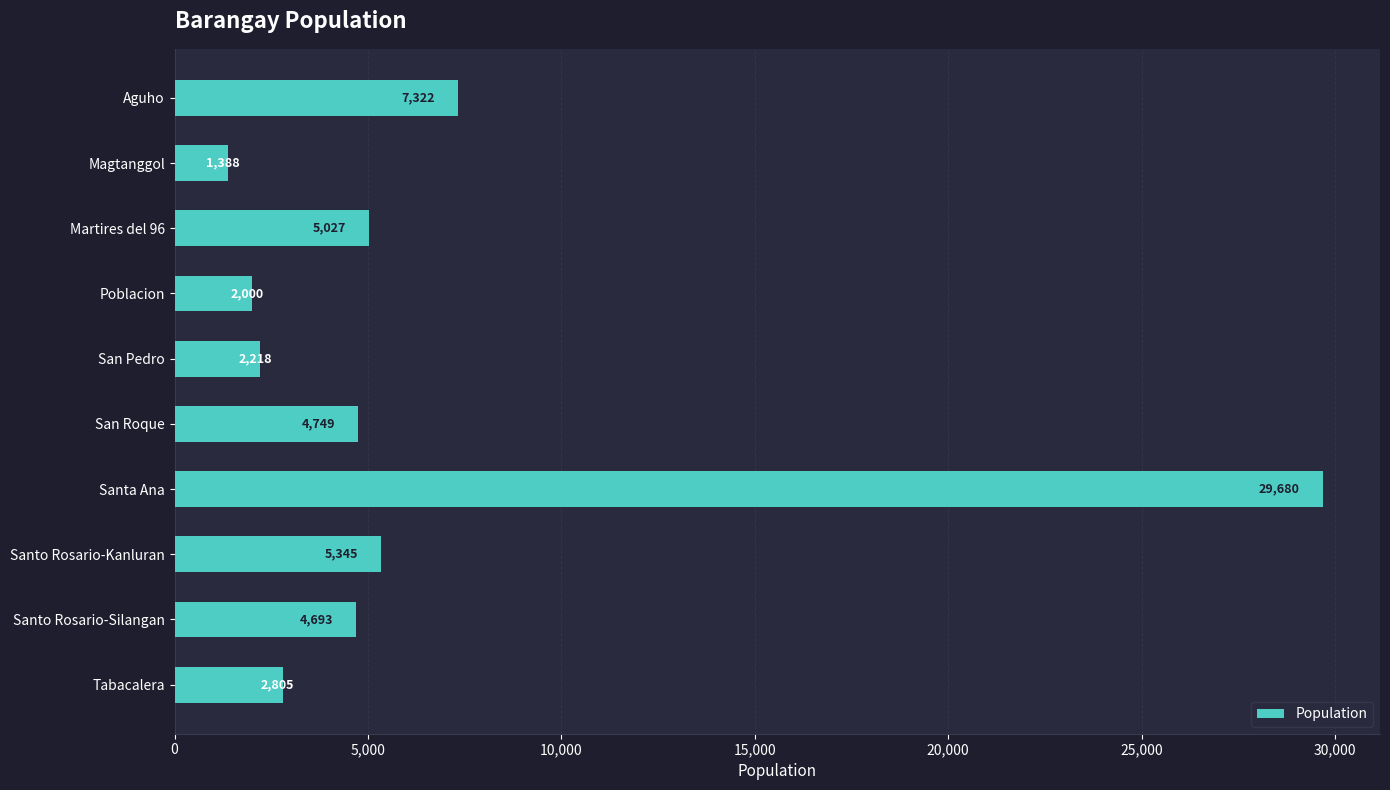

Between Tabacalera and Santo Rosario-Kanluran, which is larger?

Santo Rosario-Kanluran